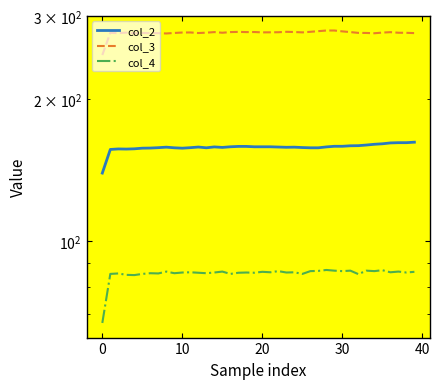

Between 22 and 29, which series saw the biggest shift?

col_3